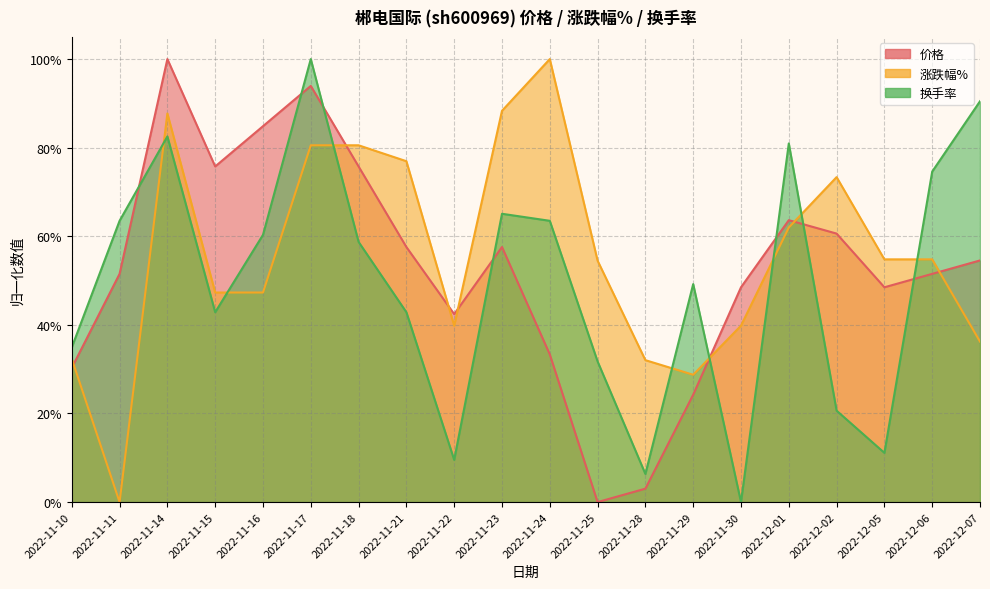

Which series has the largest total across all categories?

涨跌幅%